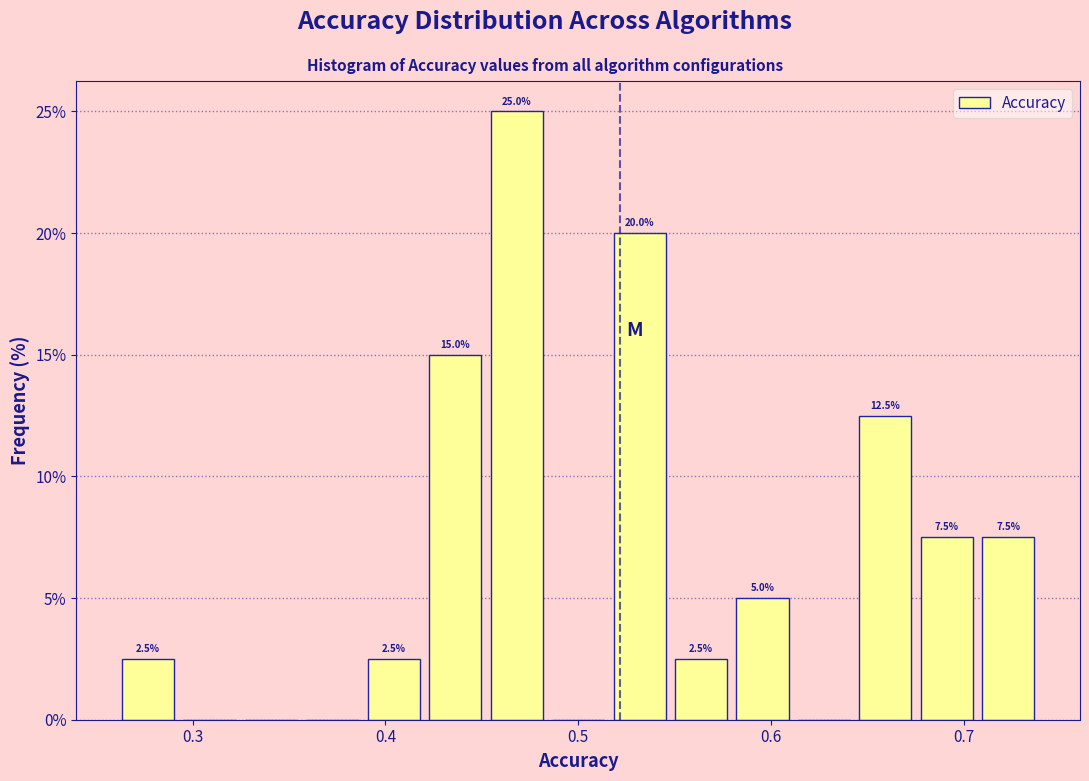

Read against the x-axis, roughly where is the centre of the tallest bar?

0.47